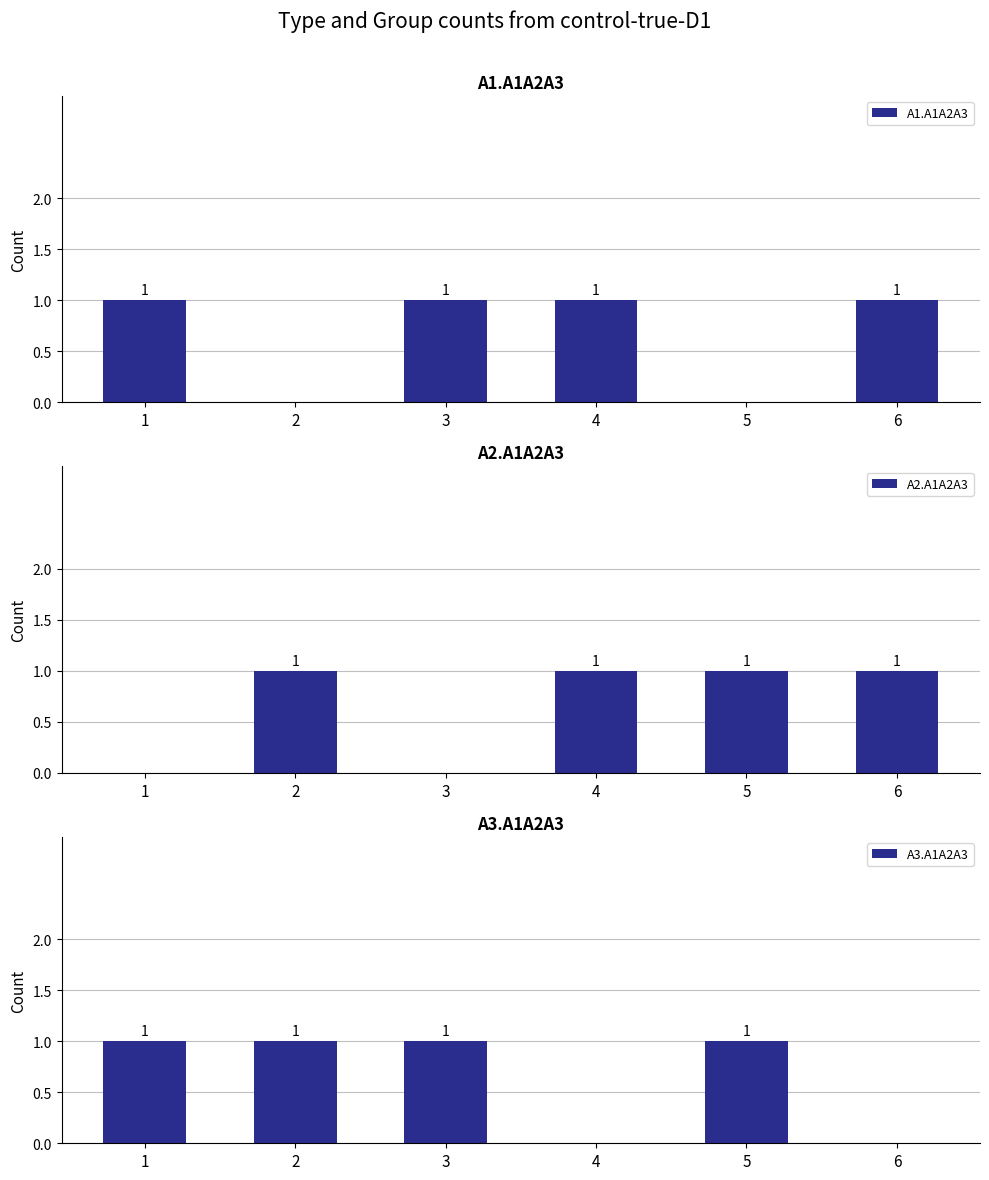

At 2, list the series in order from smallest to largest.

A1.A1A2A3, A2.A1A2A3, A3.A1A2A3